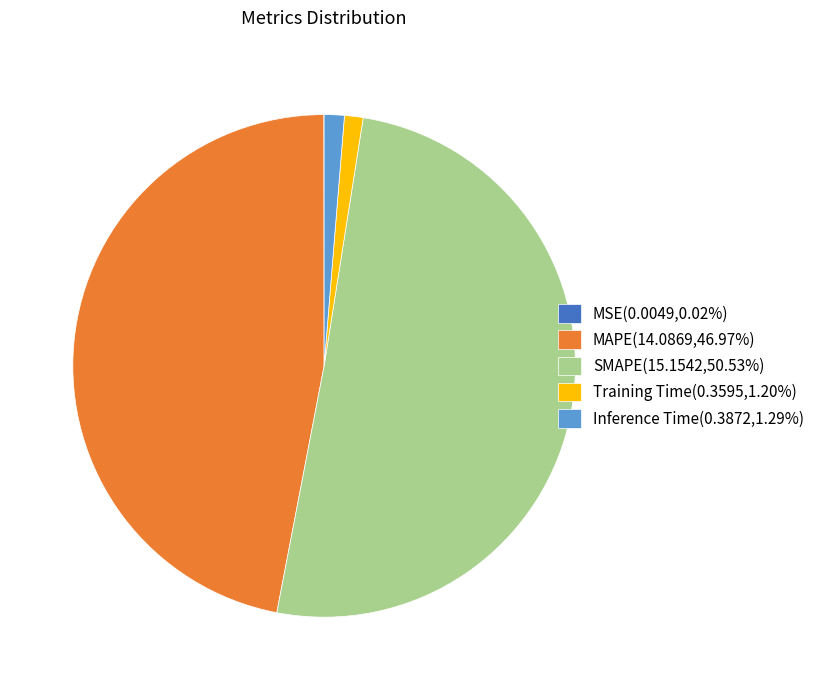

What is the ratio of the value at MAPE(14.0869,46.97%) to the value at SMAPE(15.1542,50.53%)?

0.9